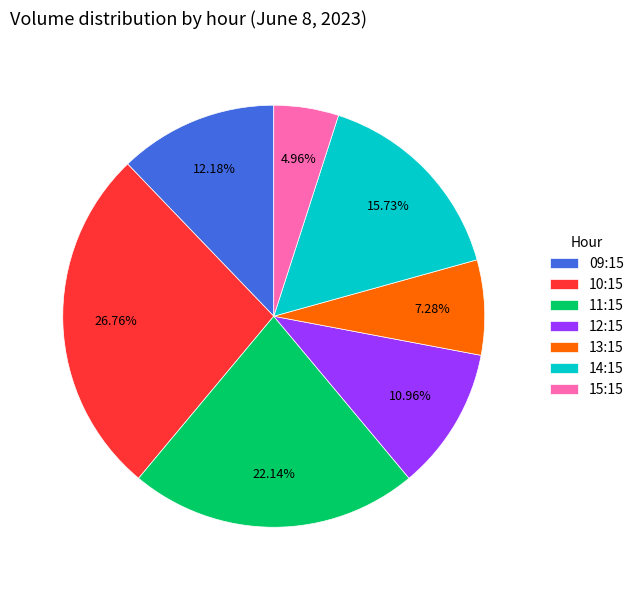

Combined, what portion of the pie is 10:15 and 12:15?

37.7%